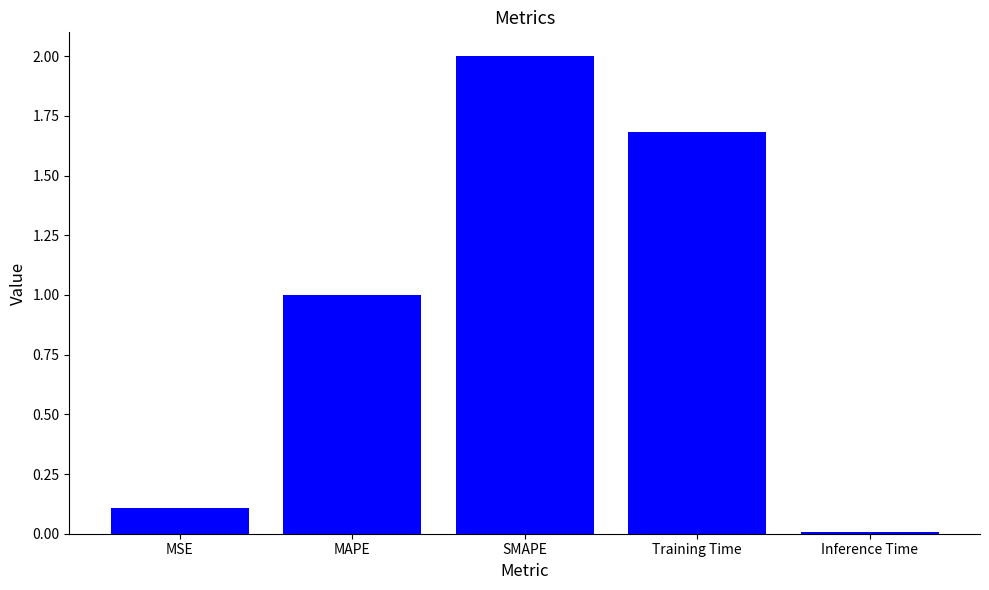

True or false: the data shows 1.4 at SMAPE.

False